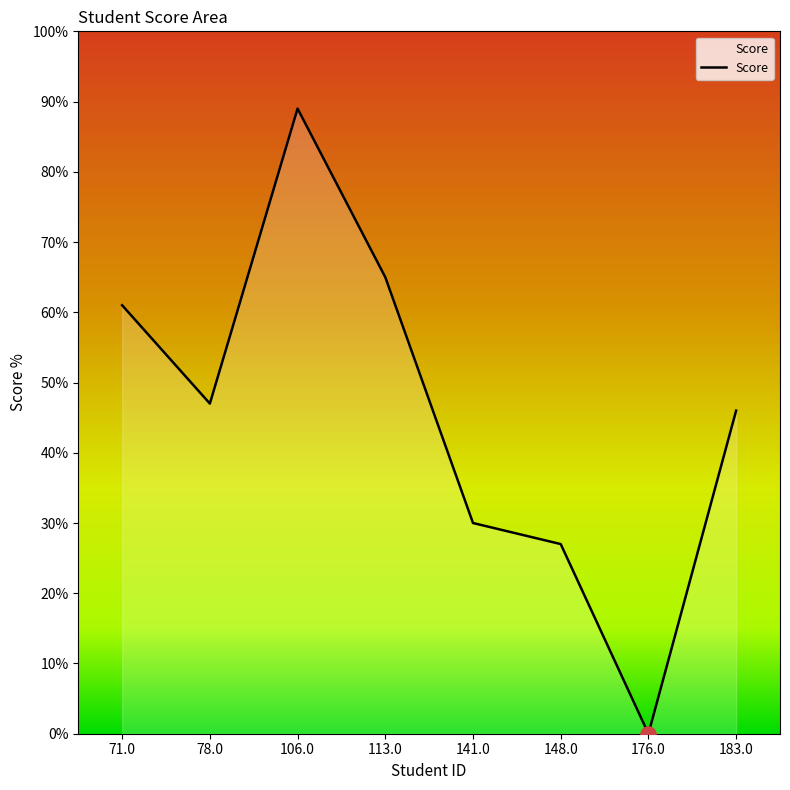

What is the ratio of the value at 113.0 to the value at 148.0?

2.4